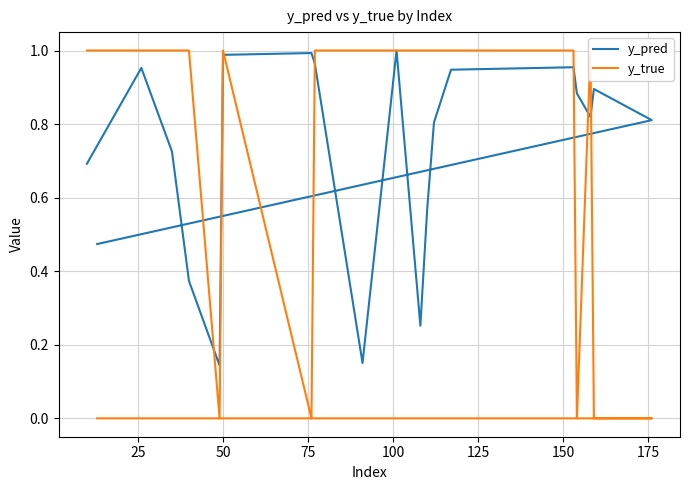

How many intersections are there between y_pred and y_true?

7